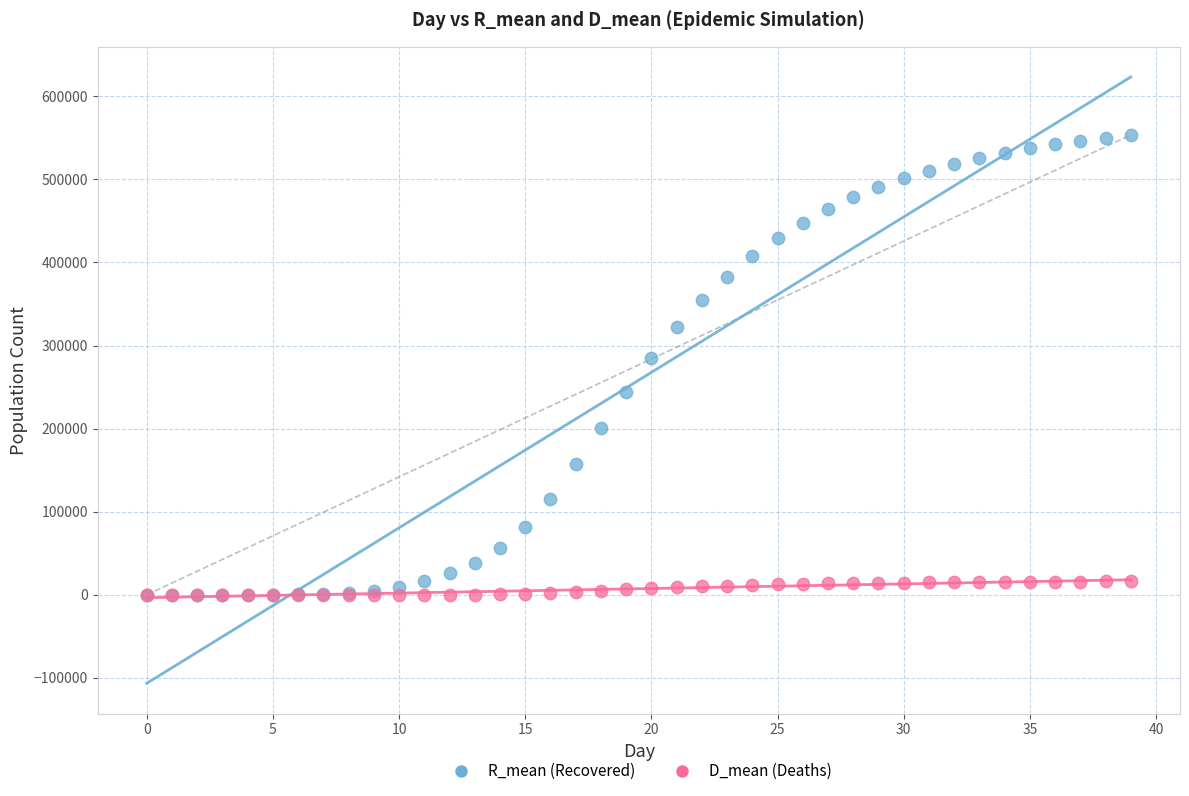

Which series has the widest spread of Y values?

R_mean (Recovered)